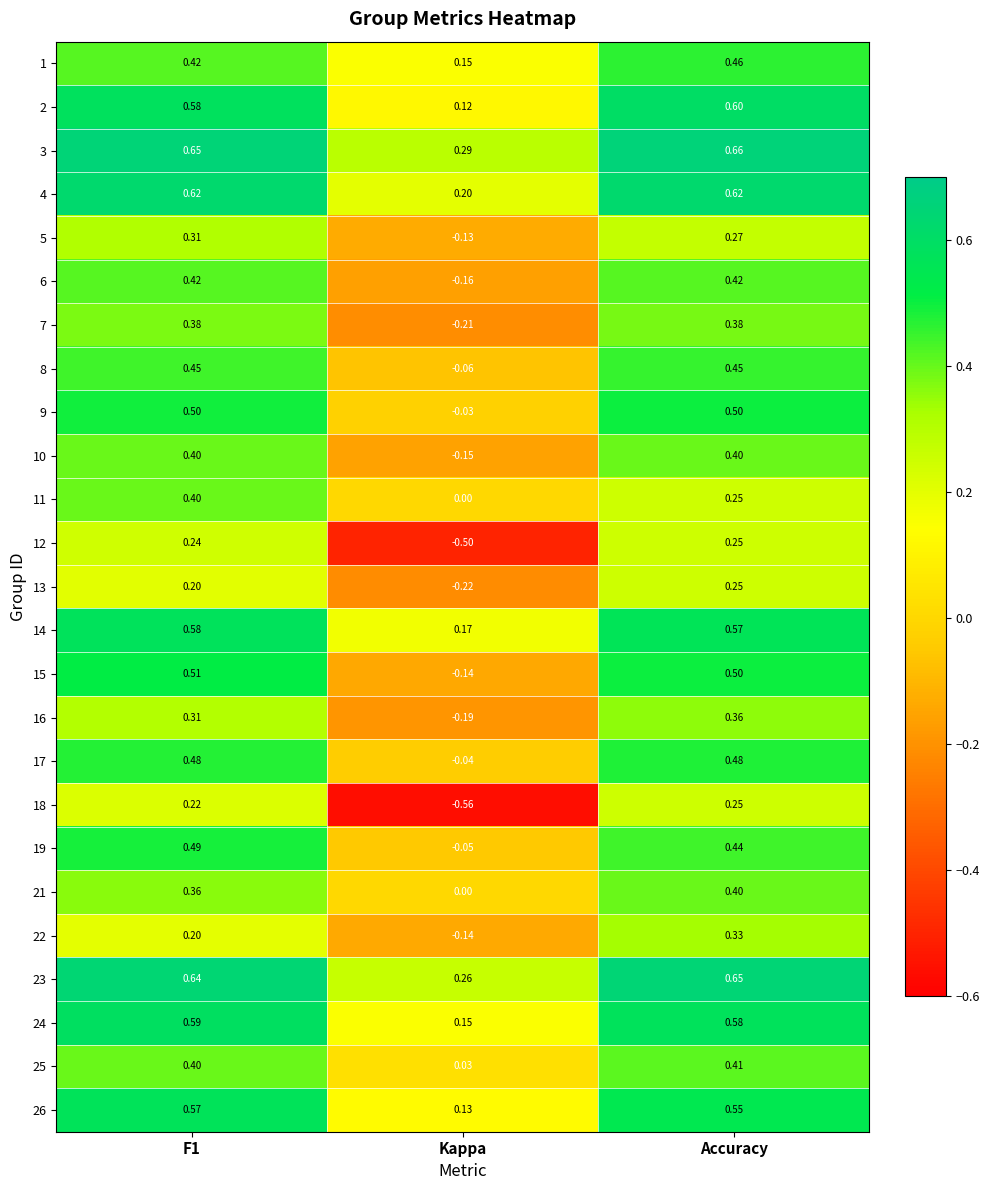

At which label does 8 reach its minimum?

Kappa